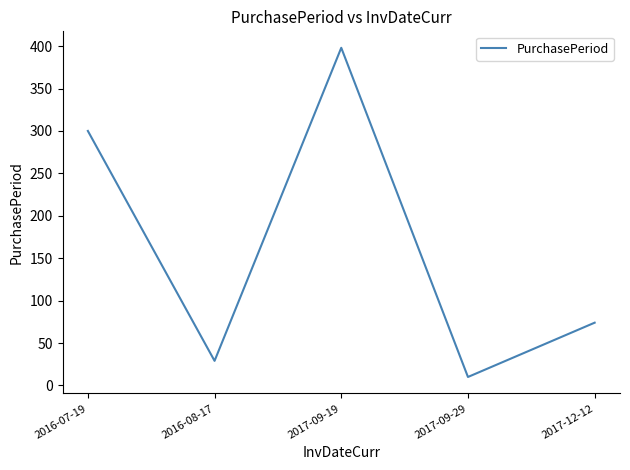

True or false: there are more than 2 points higher than both neighbors.

False